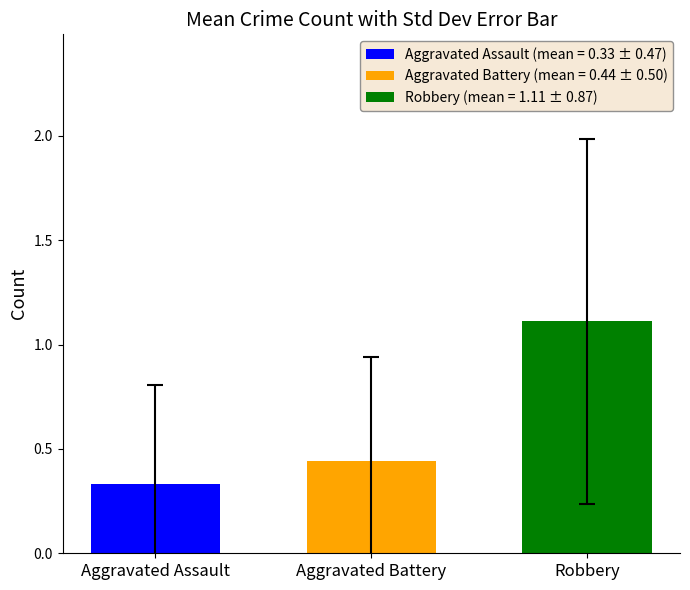

How many data points does each series have?

1